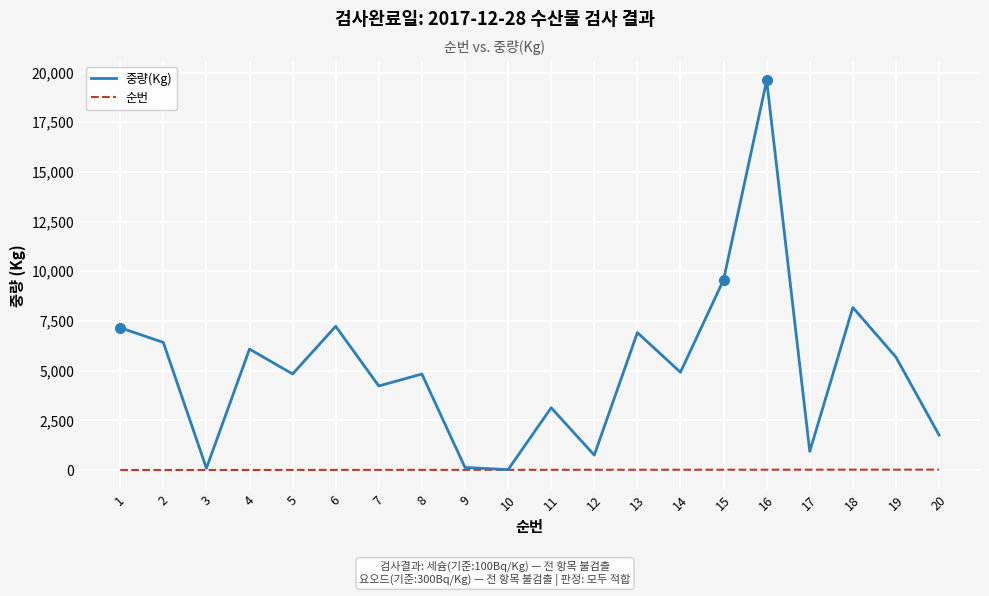

What is the difference between the second highest and minimum values in the 중량(Kg) series?

9552